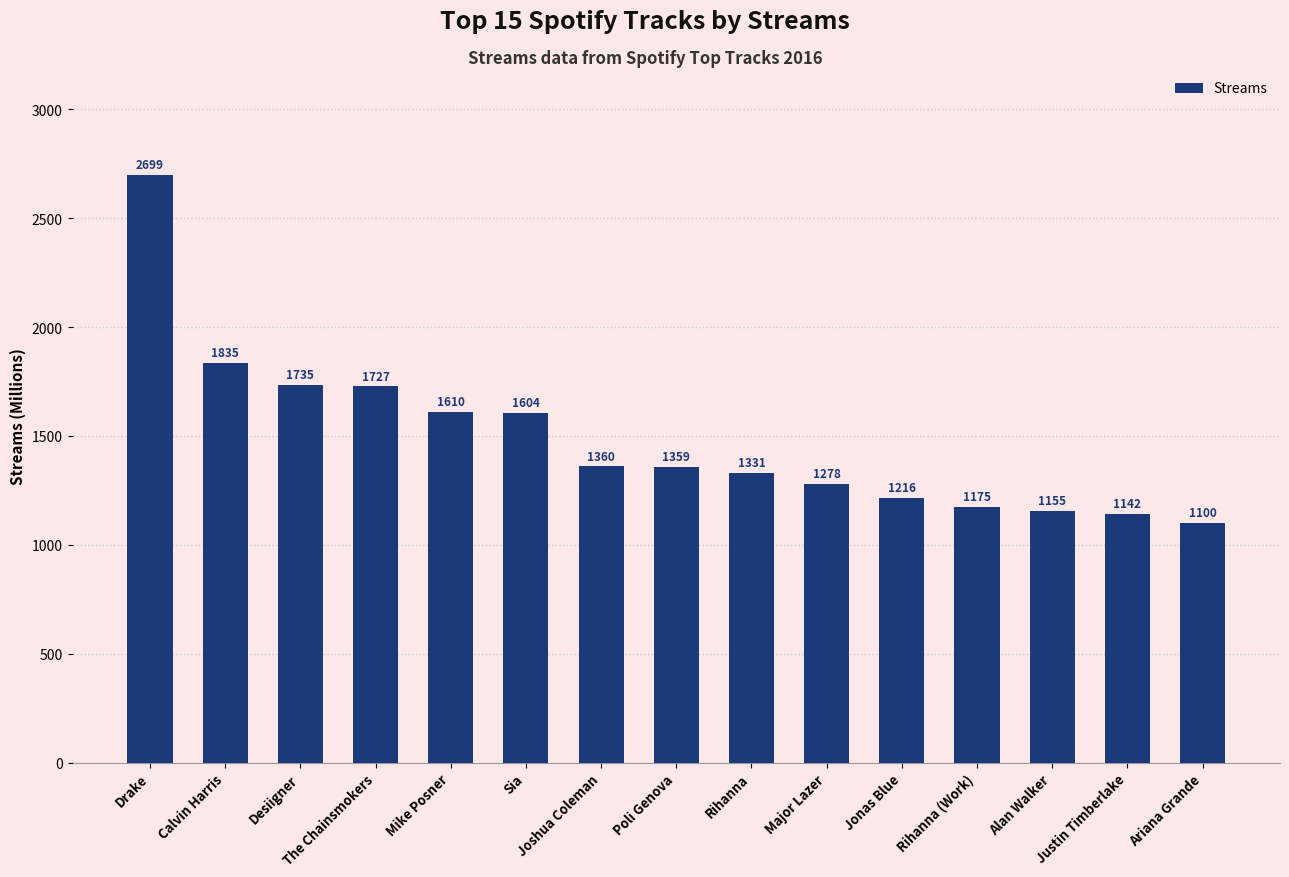

List the labels in order of value, largest first.

Drake, Calvin Harris, Desiigner, The Chainsmokers, Mike Posner, Sia, Joshua Coleman, Poli Genova, Rihanna, Major Lazer, Jonas Blue, Rihanna (Work), Alan Walker, Justin Timberlake, Ariana Grande